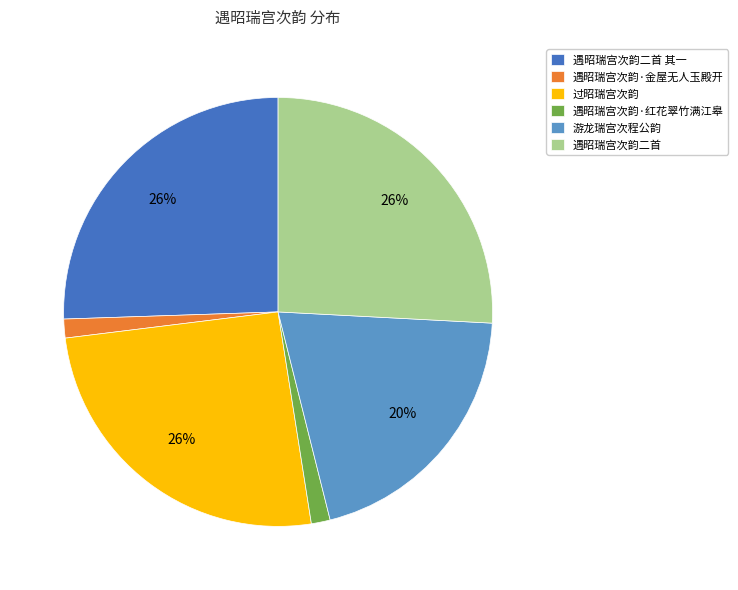

Is there a majority slice in this chart?

No